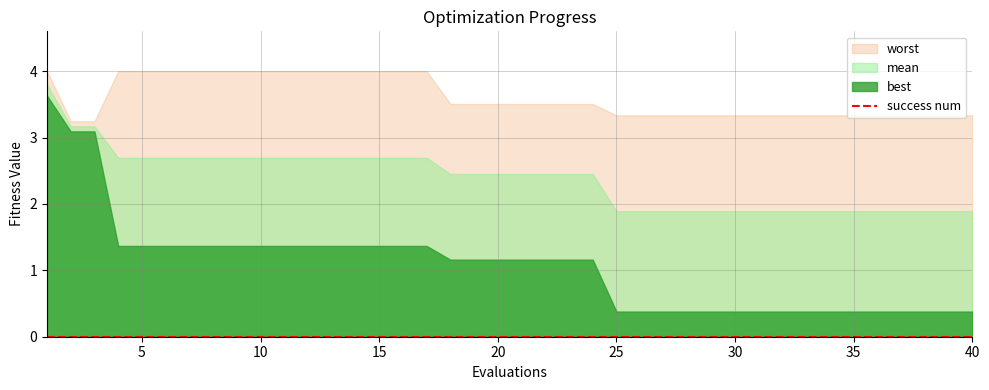

What is the approximate value of best at 13?

1.4